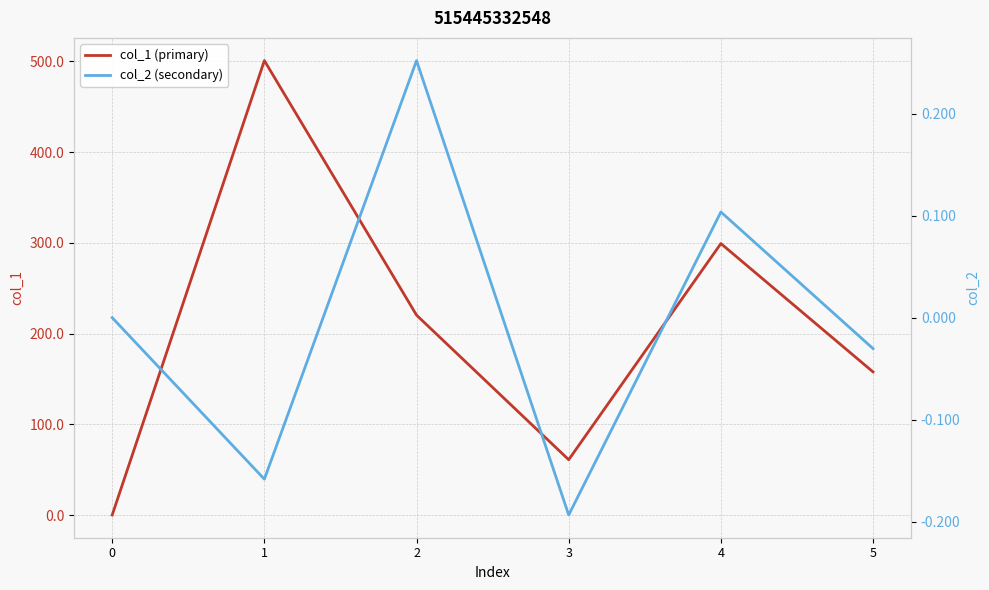

True or false: col_2 (secondary) has a value of -0.0 at 5.

True